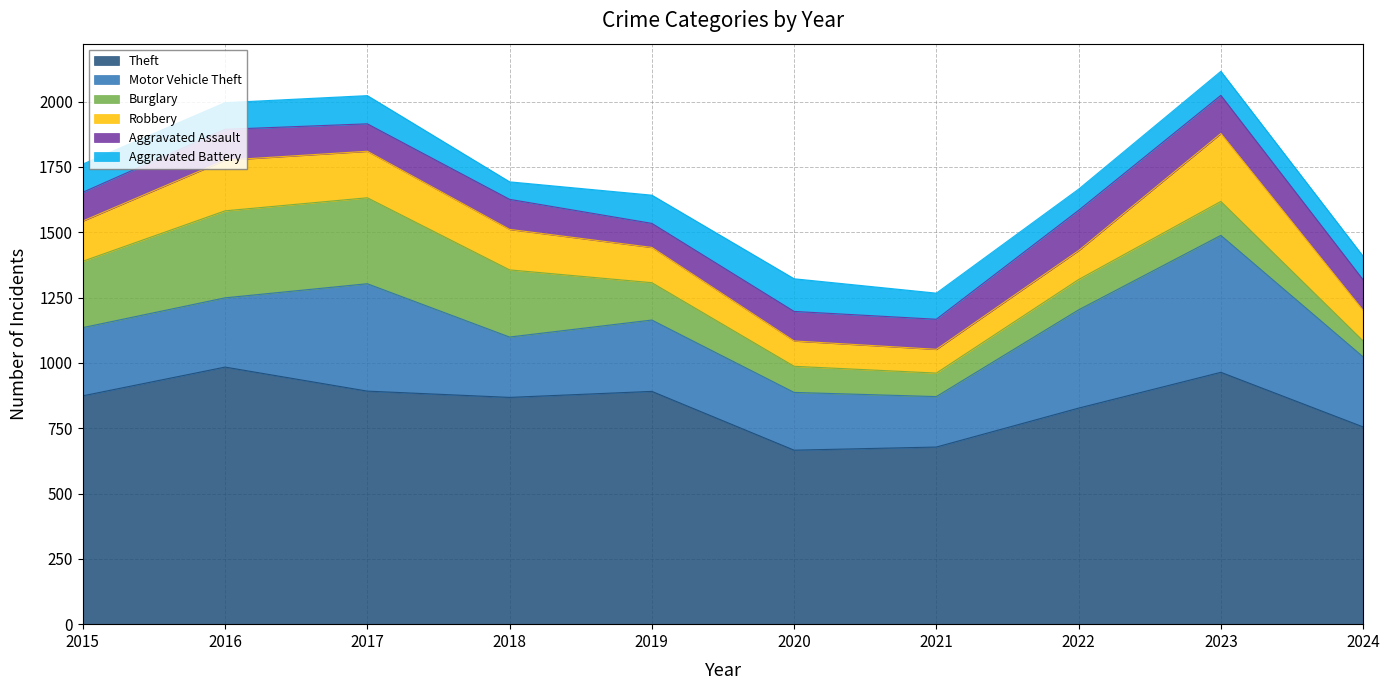

How many data points in Burglary are above 143?

4